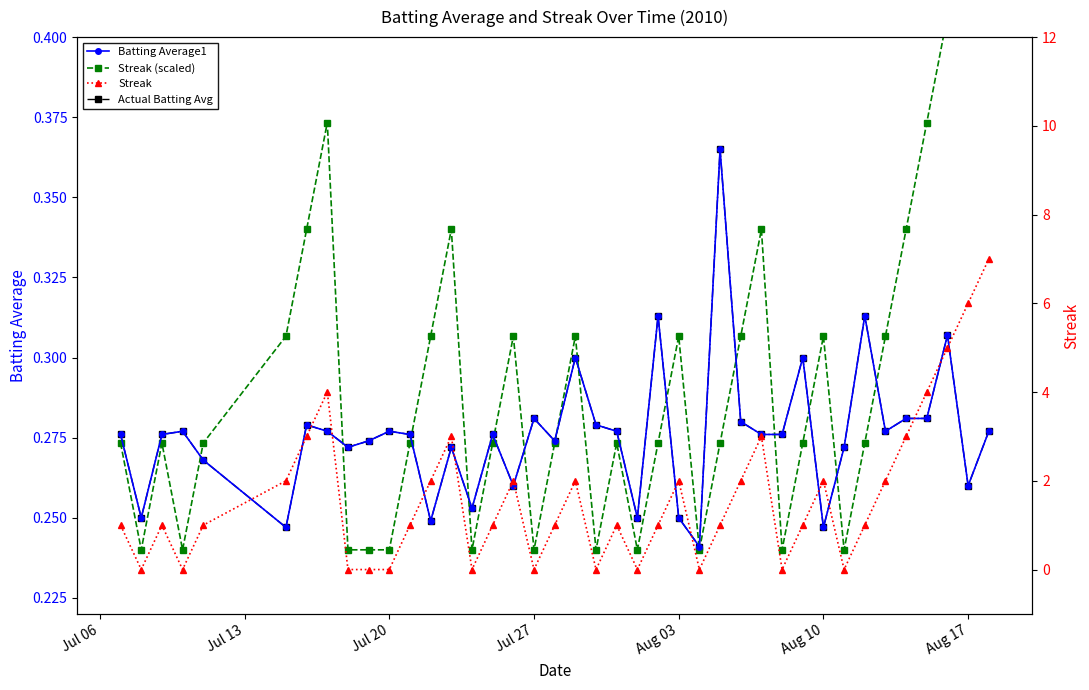

Does the chart display data point markers on the line(s)?

Yes